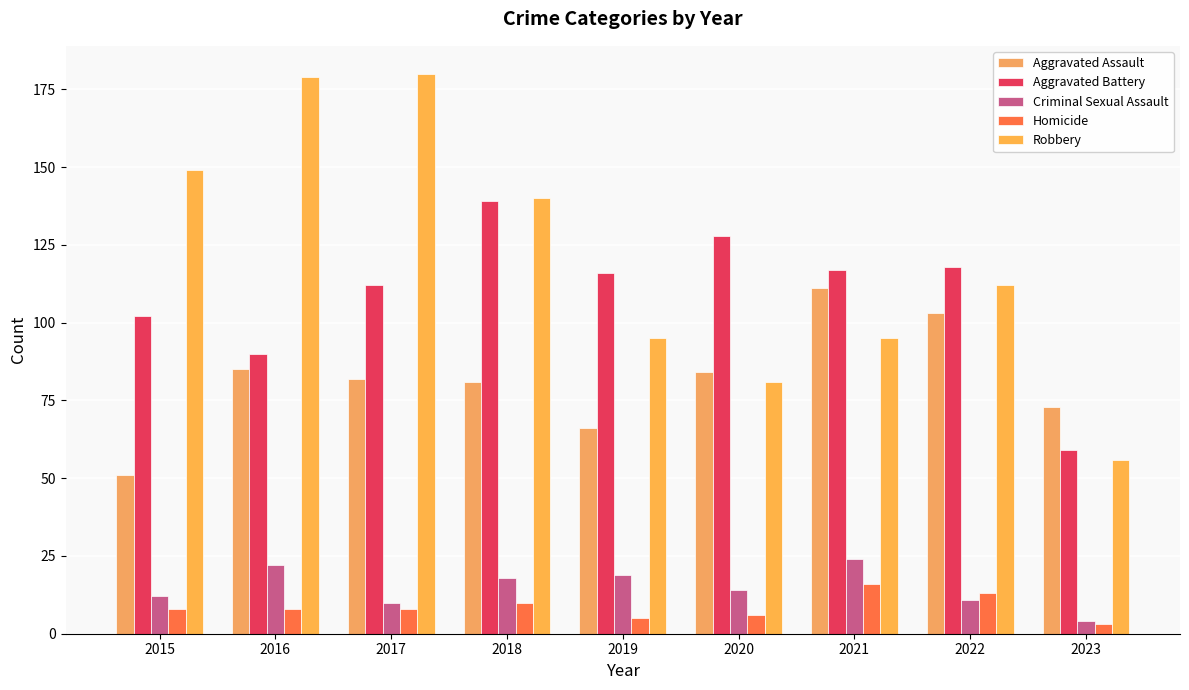

True or false: Aggravated Battery has a value of 195 at 2021.

False